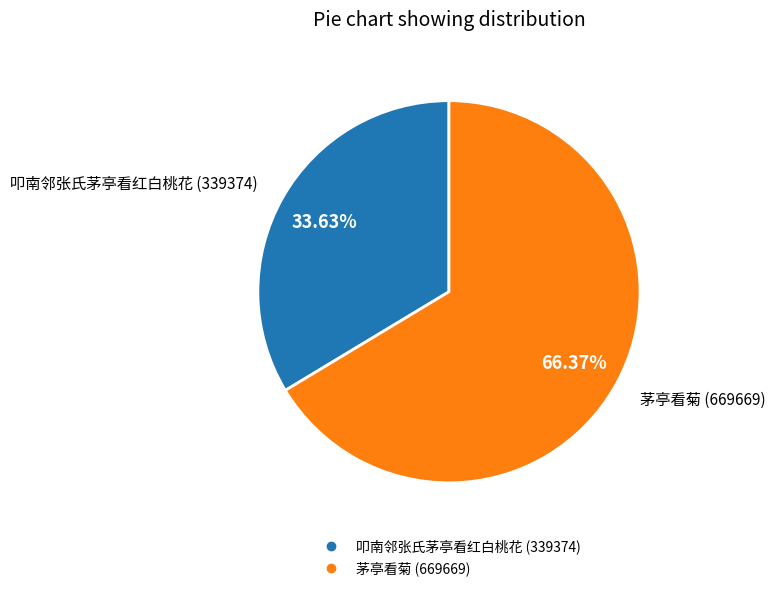

Approximately how many times larger is the value at 叩南邻张氏茅亭看红白桃花 compared to 茅亭看菊?

0.5